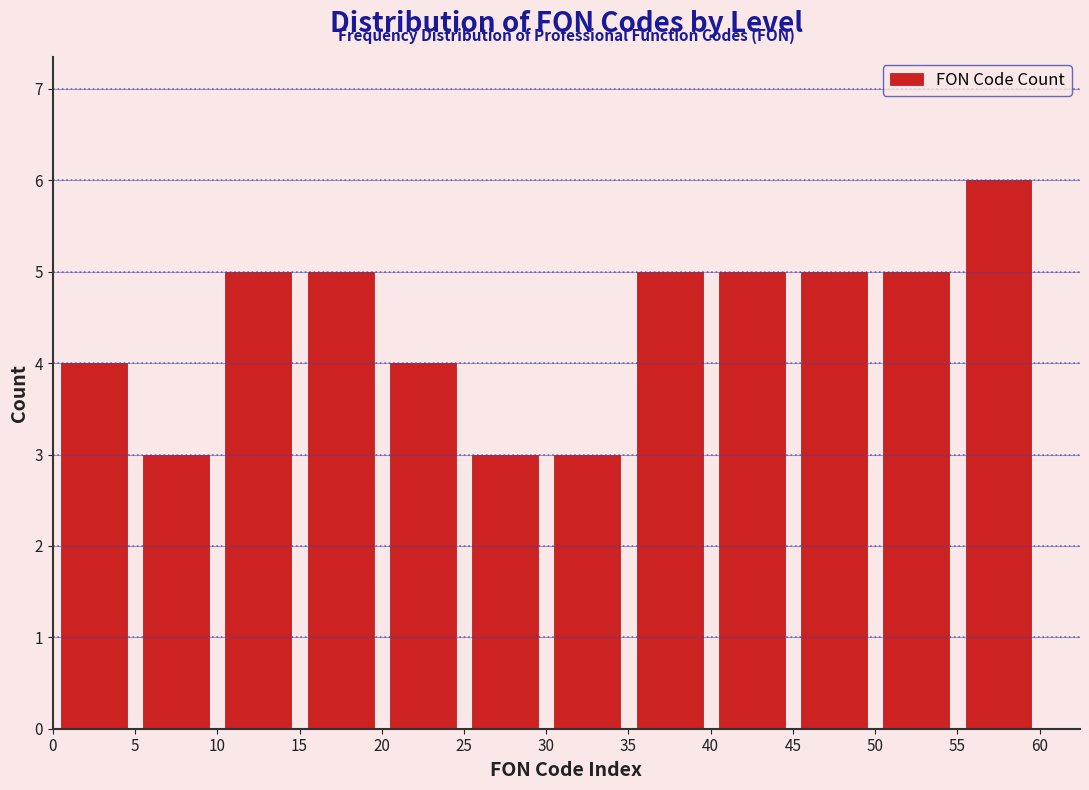

Which range on the x-axis has the tallest bar?

55 to 60